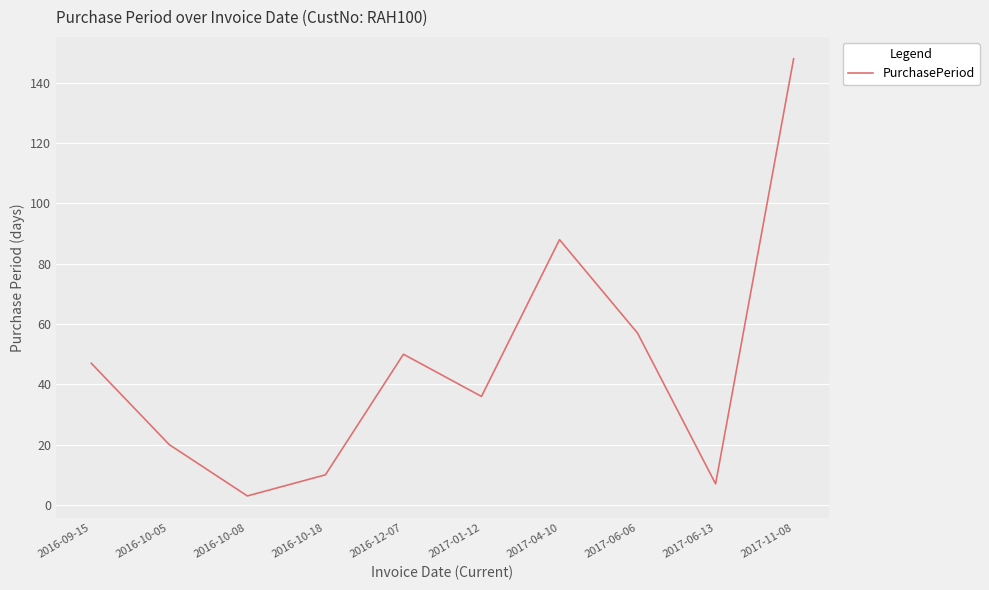

What is the ratio of the value at 2017-06-13 to the value at 2016-10-18?

0.7